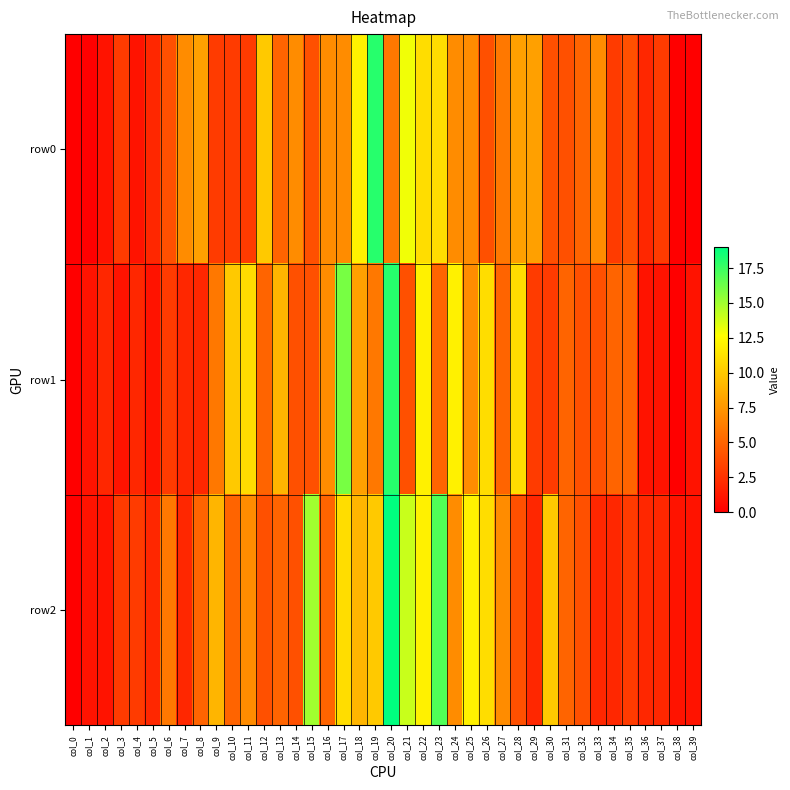

Reading right to left, what are all the values shown in this chart?

row0: col_39=0	col_38=0	col_37=3	col_36=2	col_35=4	col_34=3	col_33=7	col_32=5	col_31=4	col_30=4	col_29=8	col_28=8	col_27=6	col_26=4	col_25=7	col_24=7	col_23=11	col_22=11	col_21=13	col_20=6	col_19=18	col_18=12	col_17=7	col_16=7	col_15=4	col_14=7	col_13=5	col_12=10	col_11=3	col_10=3	col_9=3	col_8=8	col_7=7	col_6=4	col_5=2	col_4=1	col_3=3	col_2=1	col_1=0	col_0=0
row1: col_39=1	col_38=0	col_37=1	col_36=1	col_35=5	col_34=5	col_33=4	col_32=4	col_31=5	col_30=3	col_29=3	col_28=11	col_27=5	col_26=11	col_25=7	col_24=12	col_23=5	col_22=12	col_21=4	col_20=18	col_19=6	col_18=8	col_17=16	col_16=7	col_15=4	col_14=4	col_13=9	col_12=5	col_11=11	col_10=10	col_9=6	col_8=2	col_7=2	col_6=3	col_5=1	col_4=2	col_3=1	col_2=2	col_1=1	col_0=0
row2: col_39=1	col_38=1	col_37=2	col_36=2	col_35=3	col_34=2	col_33=2	col_32=4	col_31=5	col_30=10	col_29=2	col_28=4	col_27=7	col_26=11	col_25=12	col_24=7	col_23=17	col_22=12	col_21=14	col_20=19	col_19=10	col_18=9	col_17=11	col_16=5	col_15=15	col_14=4	col_13=5	col_12=4	col_11=7	col_10=5	col_9=9	col_8=5	col_7=2	col_6=6	col_5=2	col_4=3	col_3=3	col_2=1	col_1=1	col_0=0